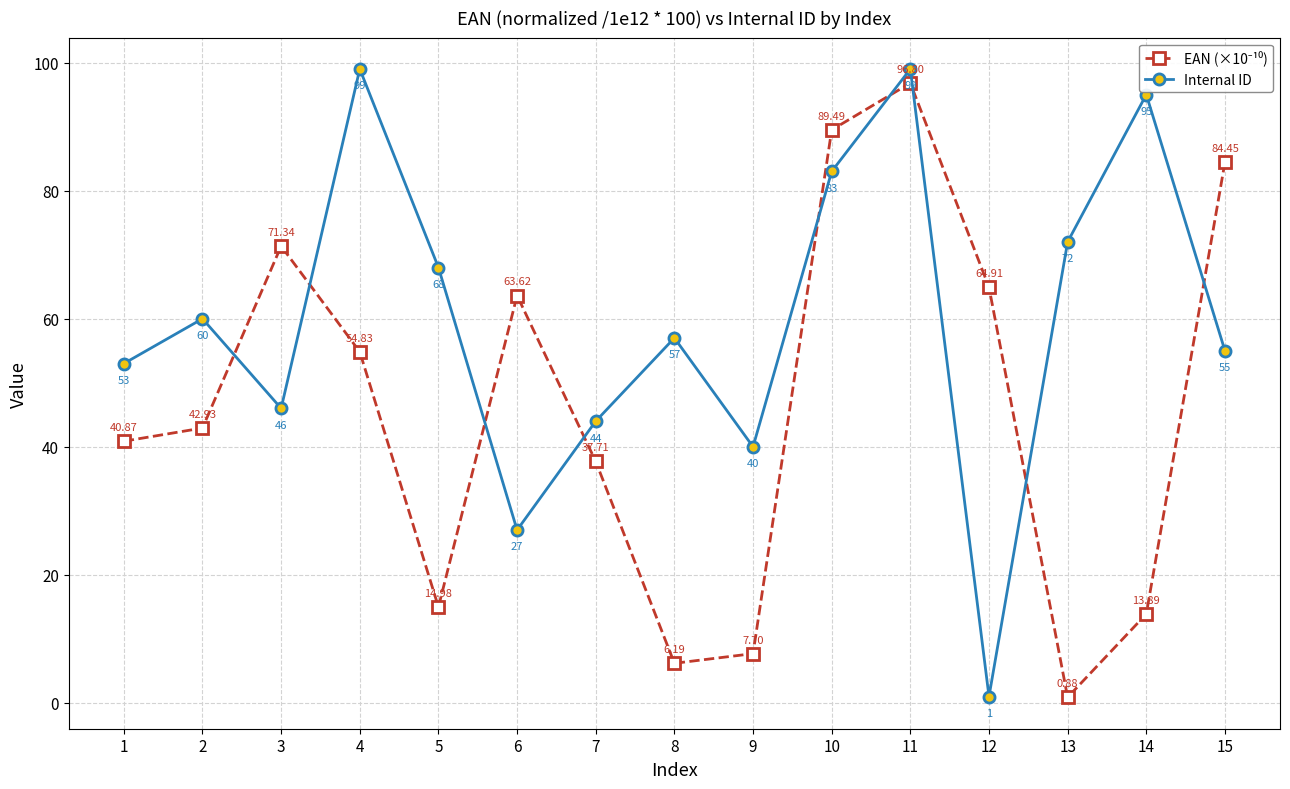

What is the total value across all series at 12?

65.9